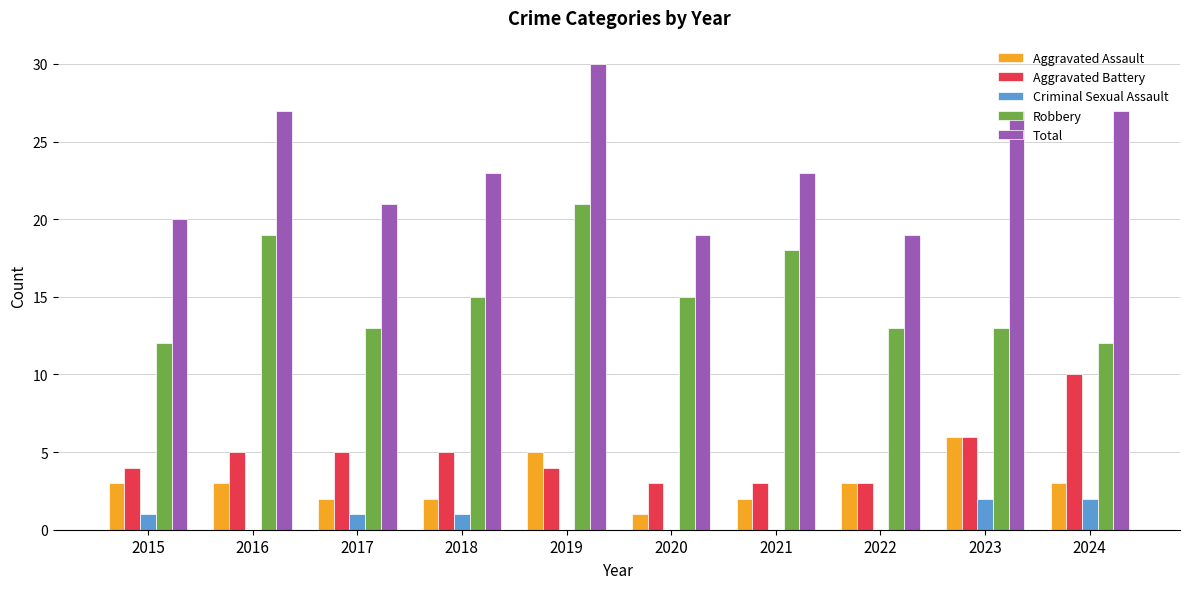

What is the spread (max minus min) of values at 2018?

22